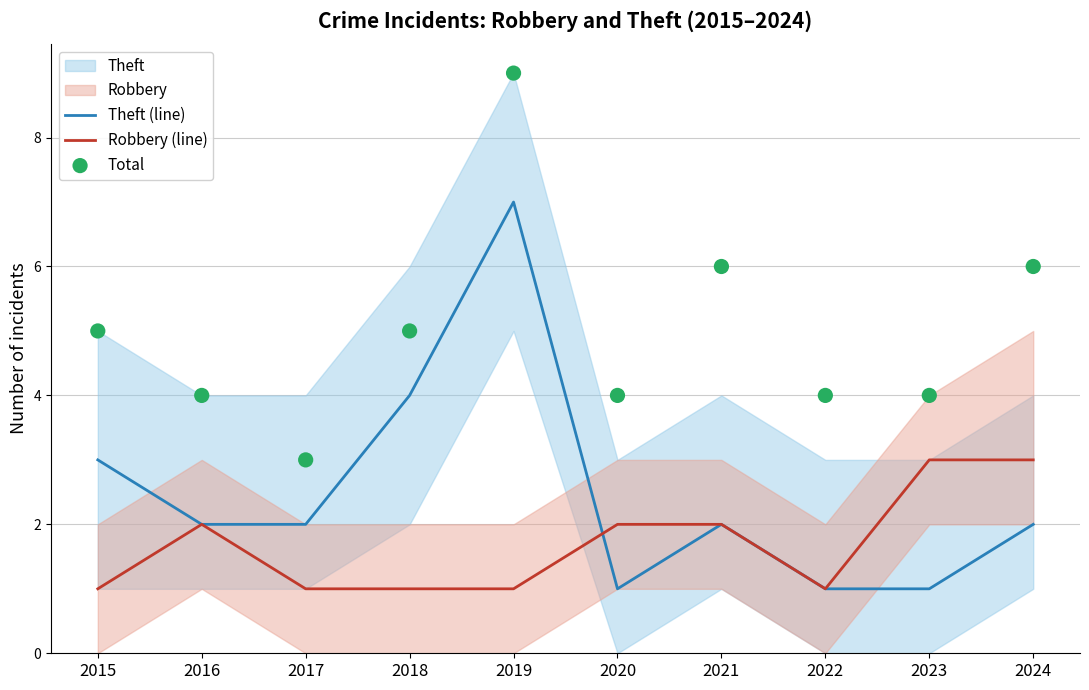

What is the total value across all series at 2018?

10